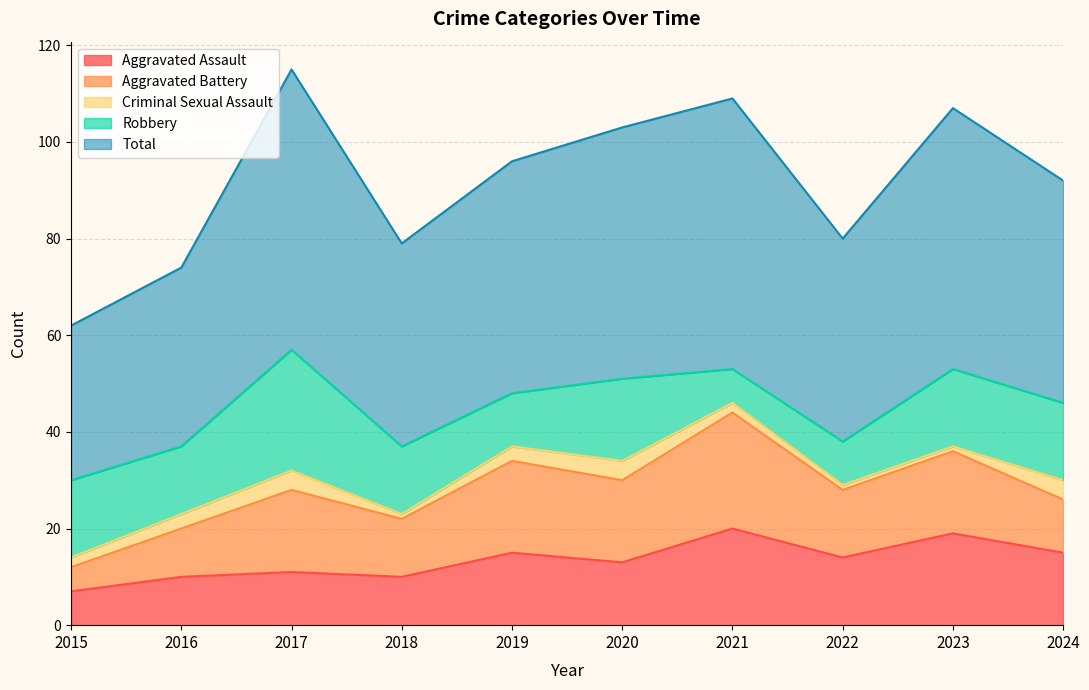

Between 2015 and 2022, which series saw the biggest shift?

Total